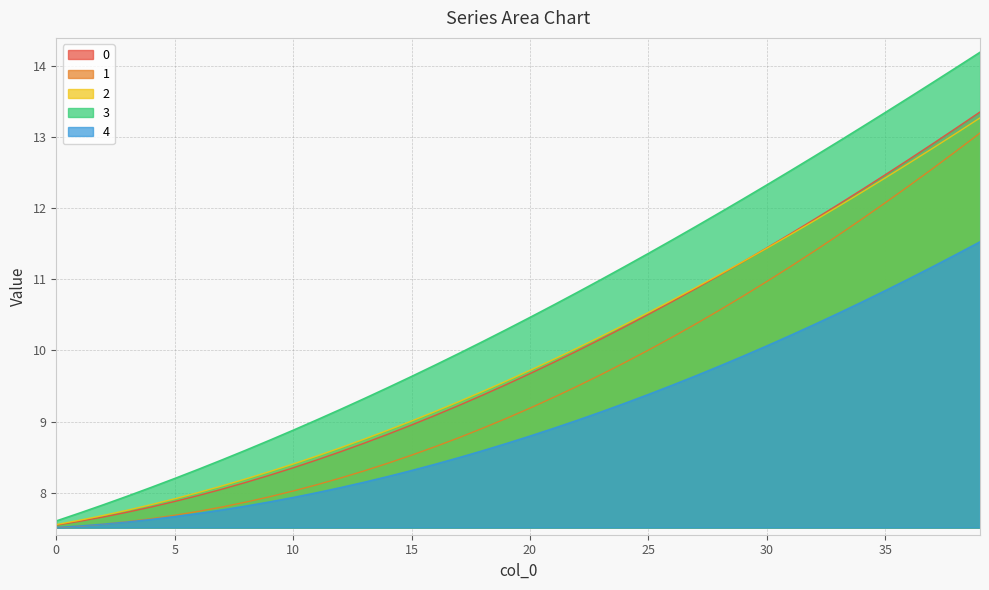

What is the maximum value for 1?

13.1